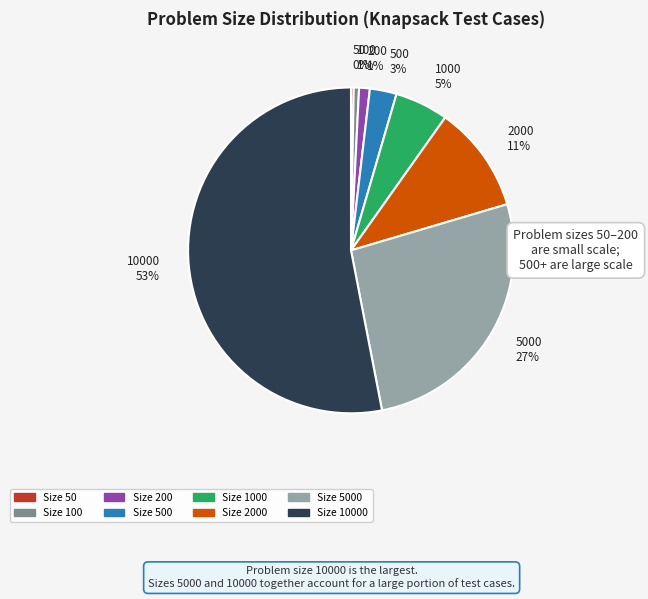

Combined, do 500 3% and 1000 5% account for over 50%?

No